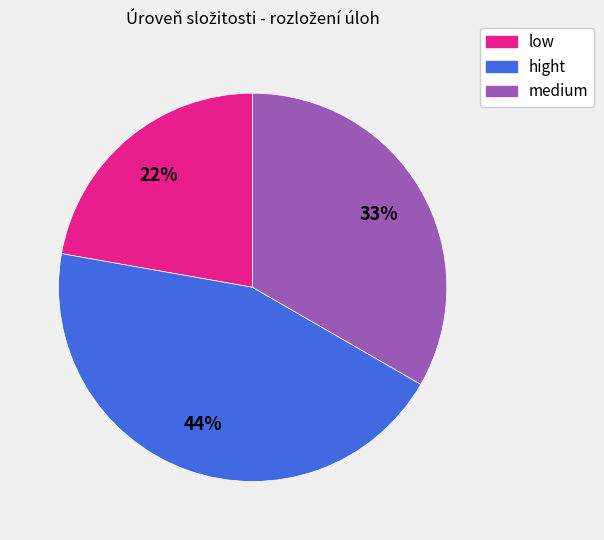

Approximately how many times larger is the value at medium compared to low?

1.5